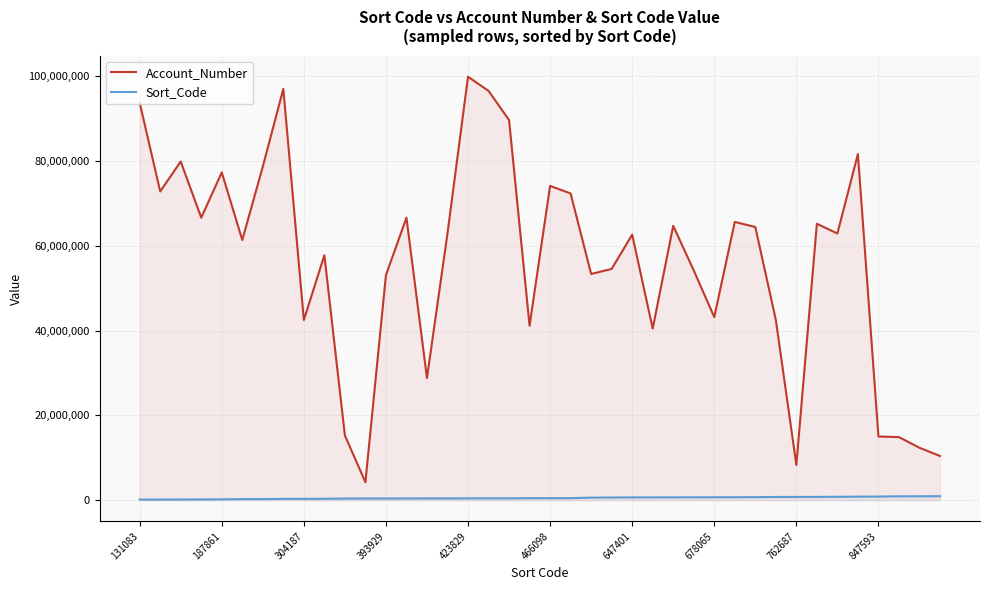

Which series has the largest range (max minus min)?

Account_Number